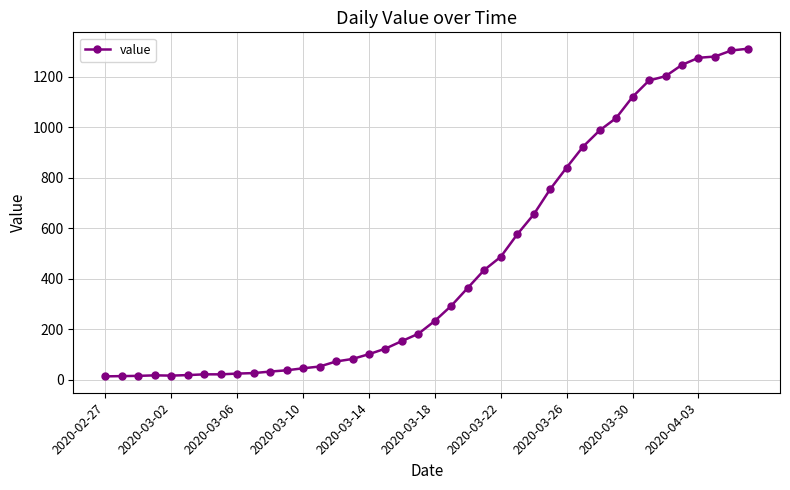

What is the difference between the maximum and minimum values?

1299